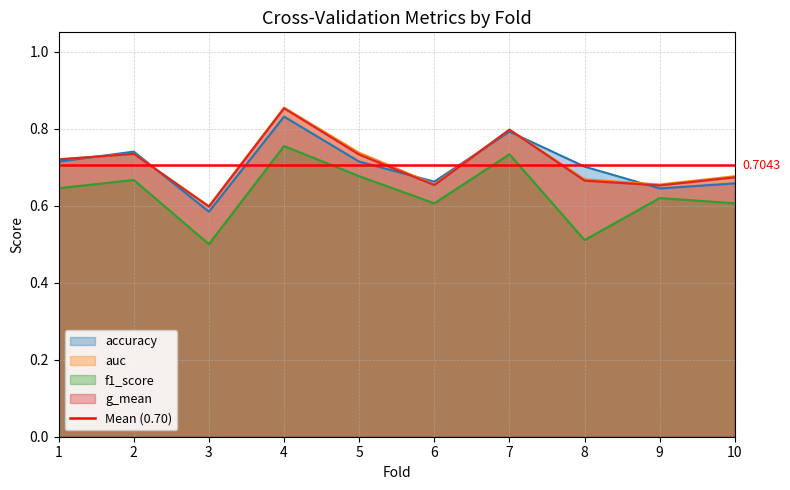

True or false: f1_score has a value of 0.5 at 8.

True